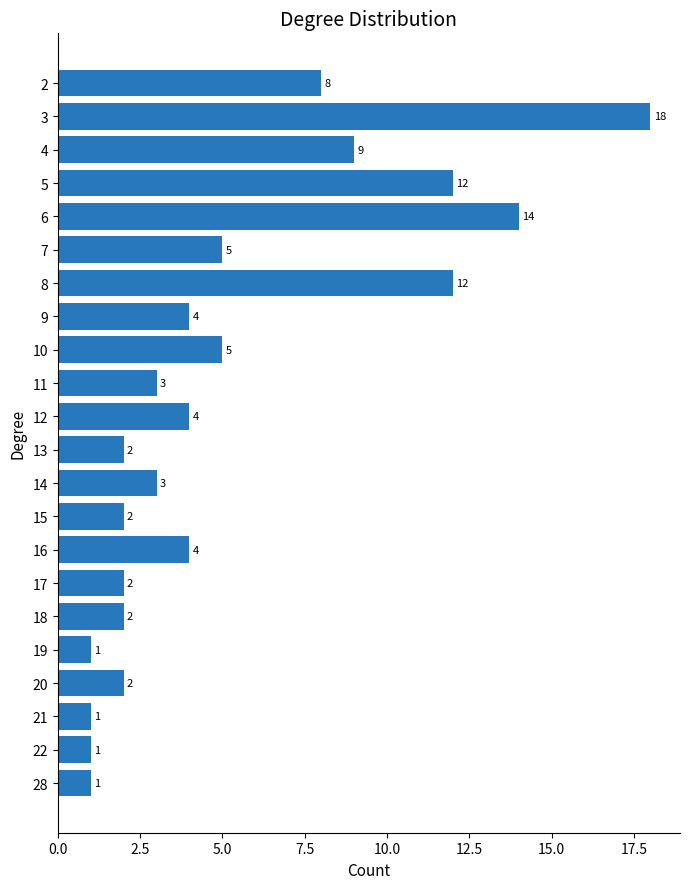

What is the difference between the maximum and minimum values?

17